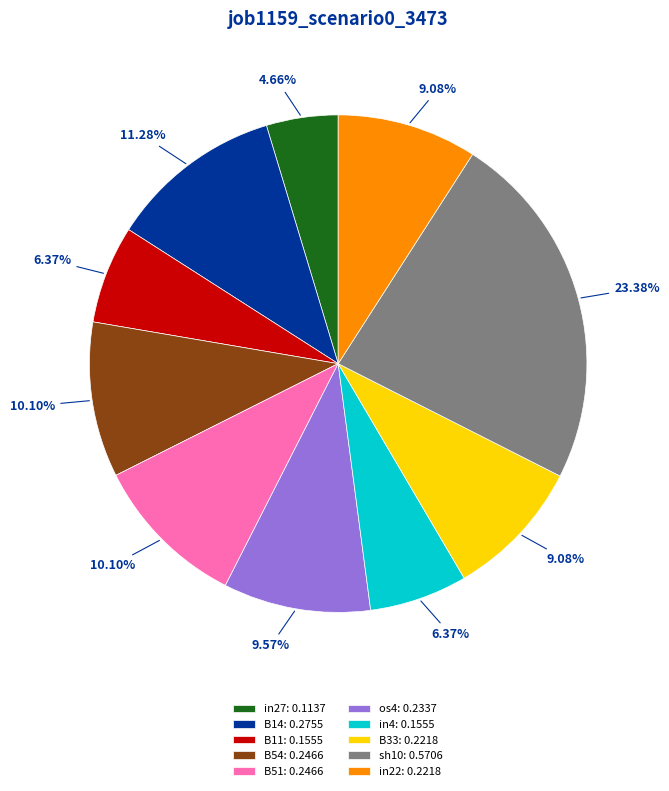

To the nearest percent, what is the average slice percentage?

10%